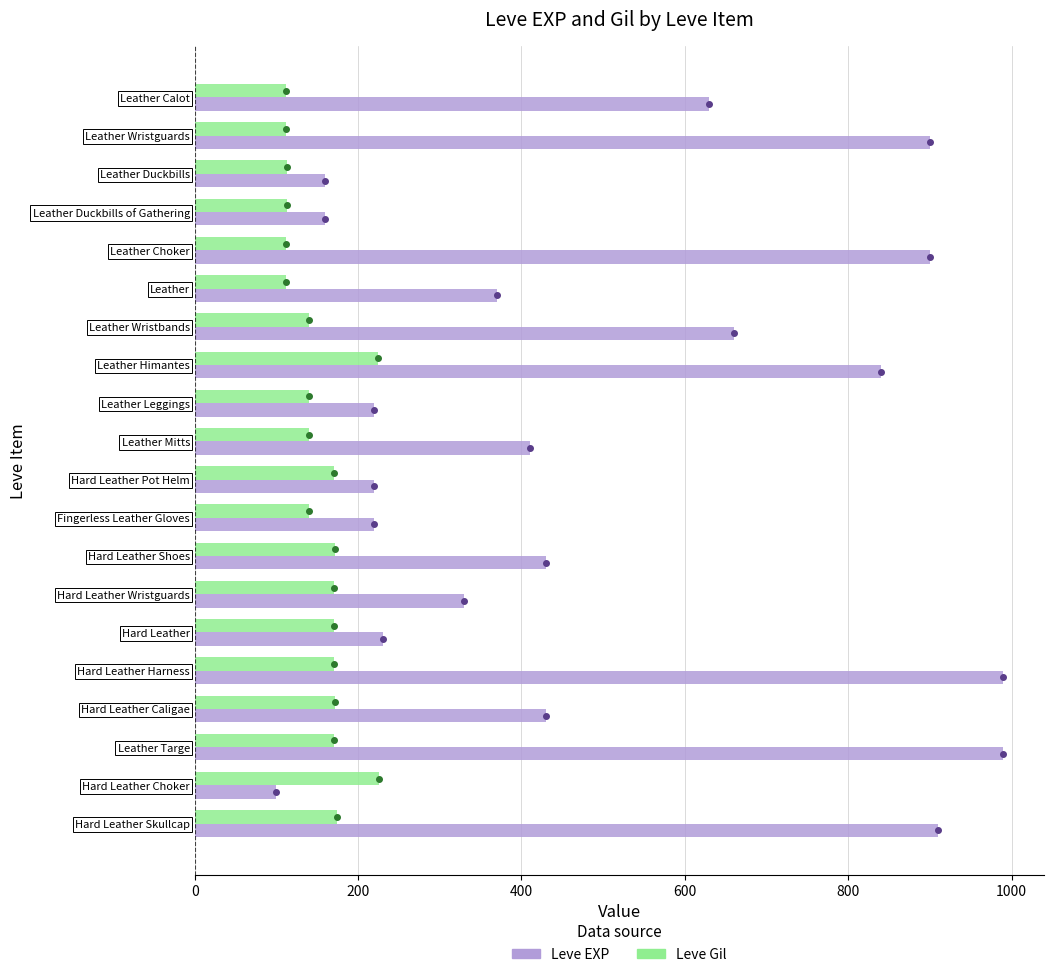

What value does the Leve EXP series have at Hard Leather, to the nearest 10?

230